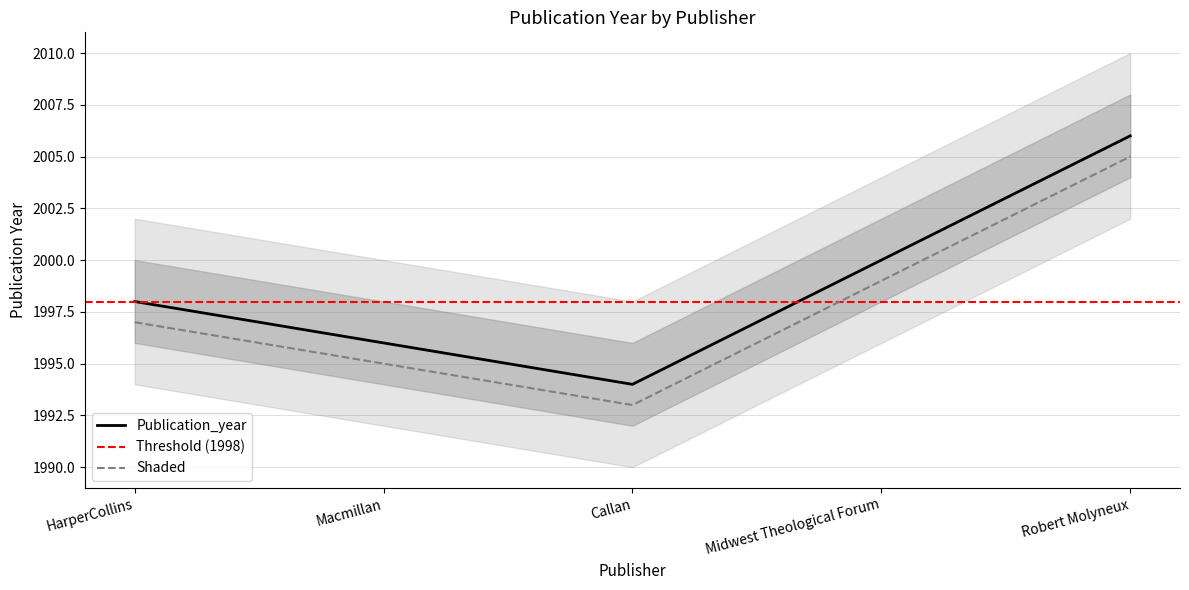

At which label is the value closest to 2000?

Midwest Theological Forum